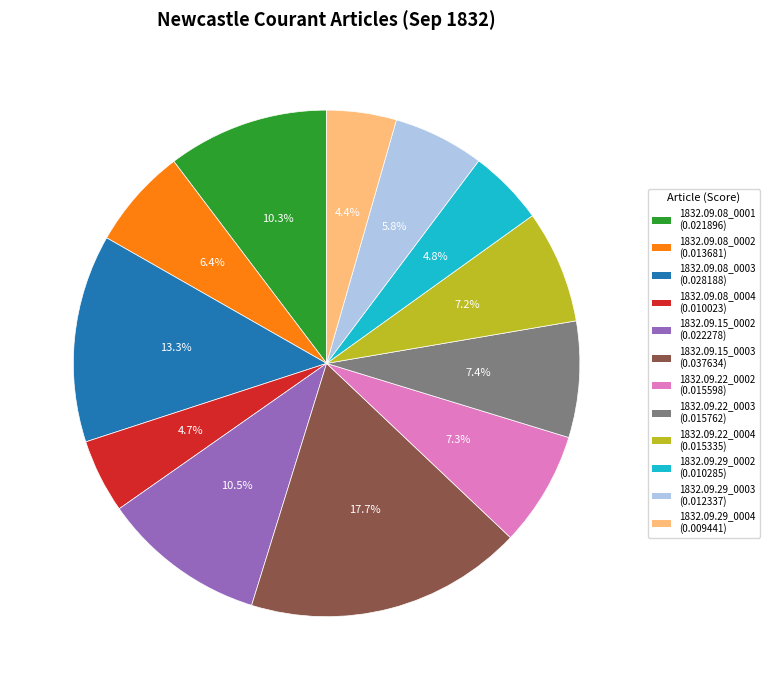

The 1832.09.15_0003 slice represents 18% of the pie. True or false?

True